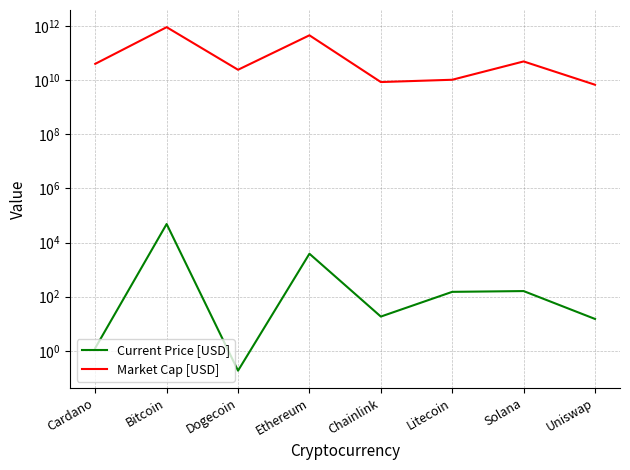

What is the difference between the maximum and minimum values in the Market Cap [USD] series?

905781676045.0